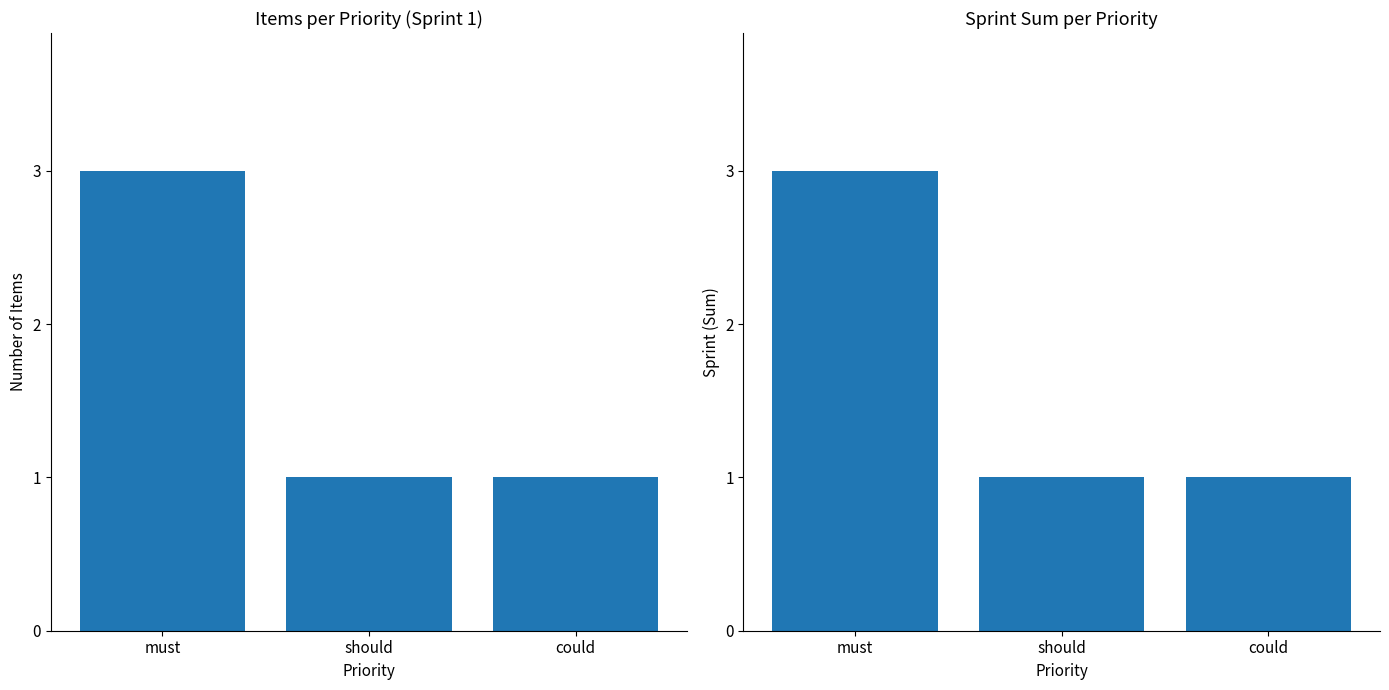

At which label does Count reach its peak?

must